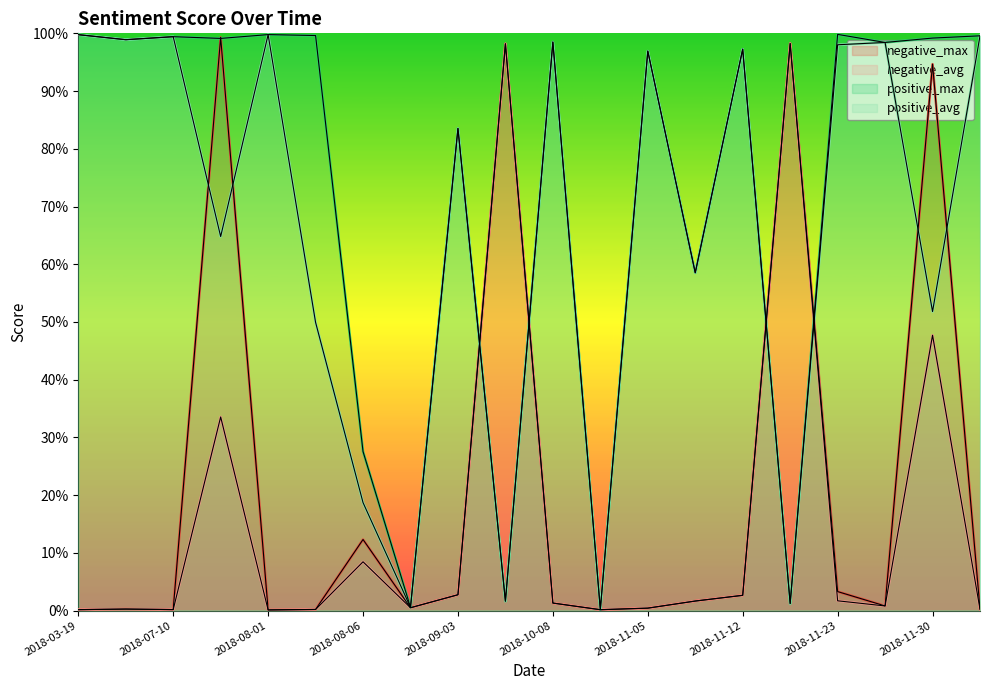

True or false: negative_max has more than 1 points higher than both neighbors.

True